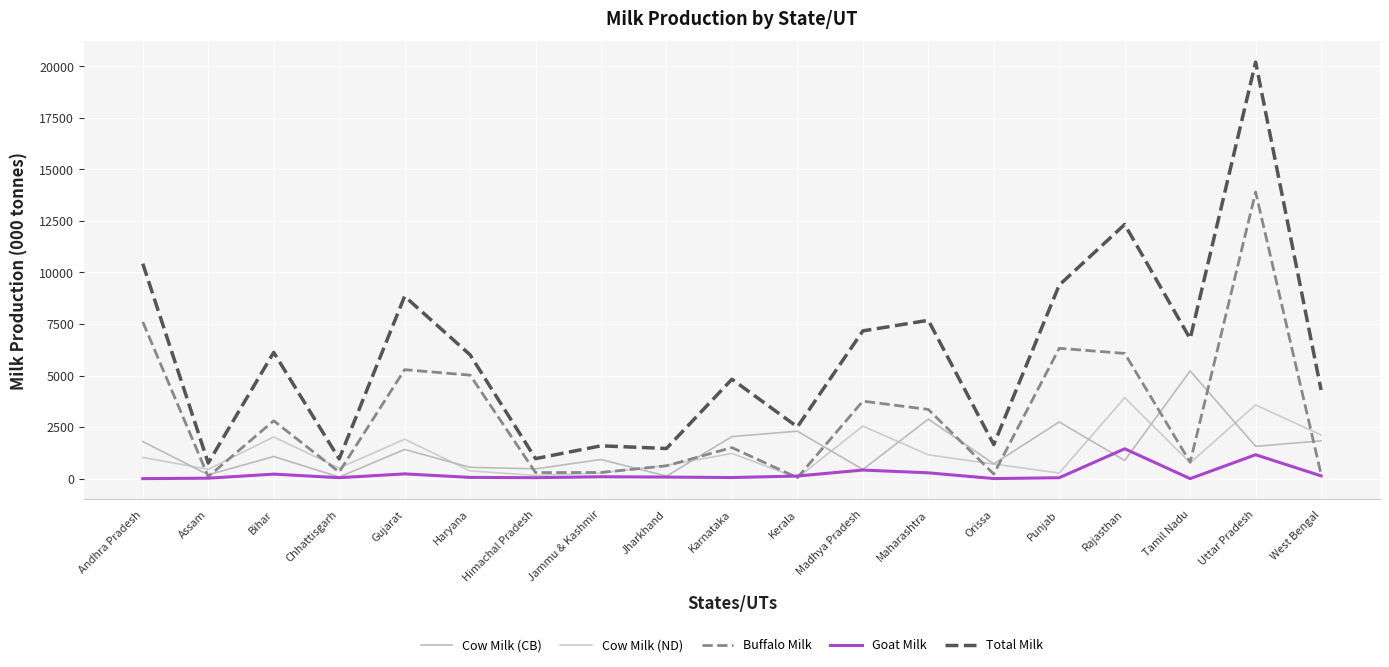

At how many categories does at least one series exceed 2283?

13